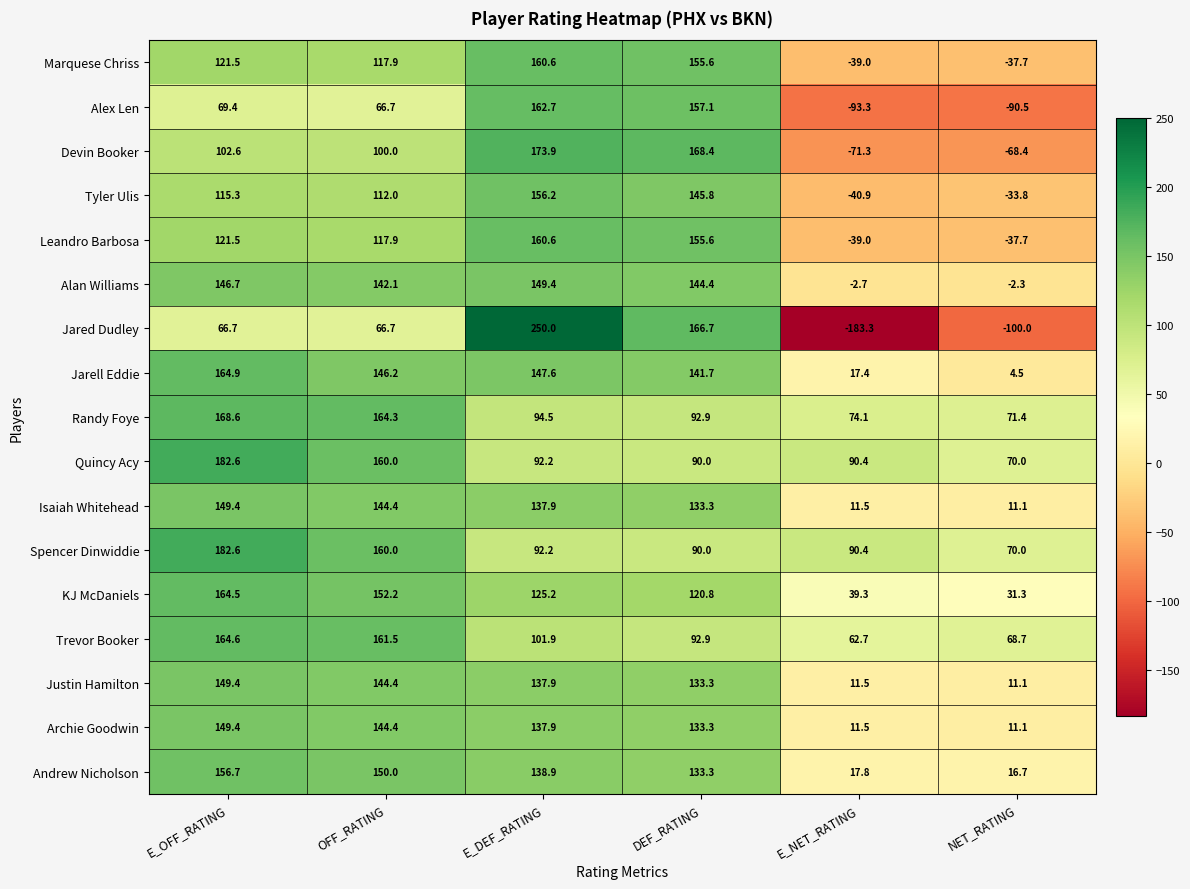

Between OFF_RATING and E_NET_RATING, which series saw the biggest shift?

Jared Dudley